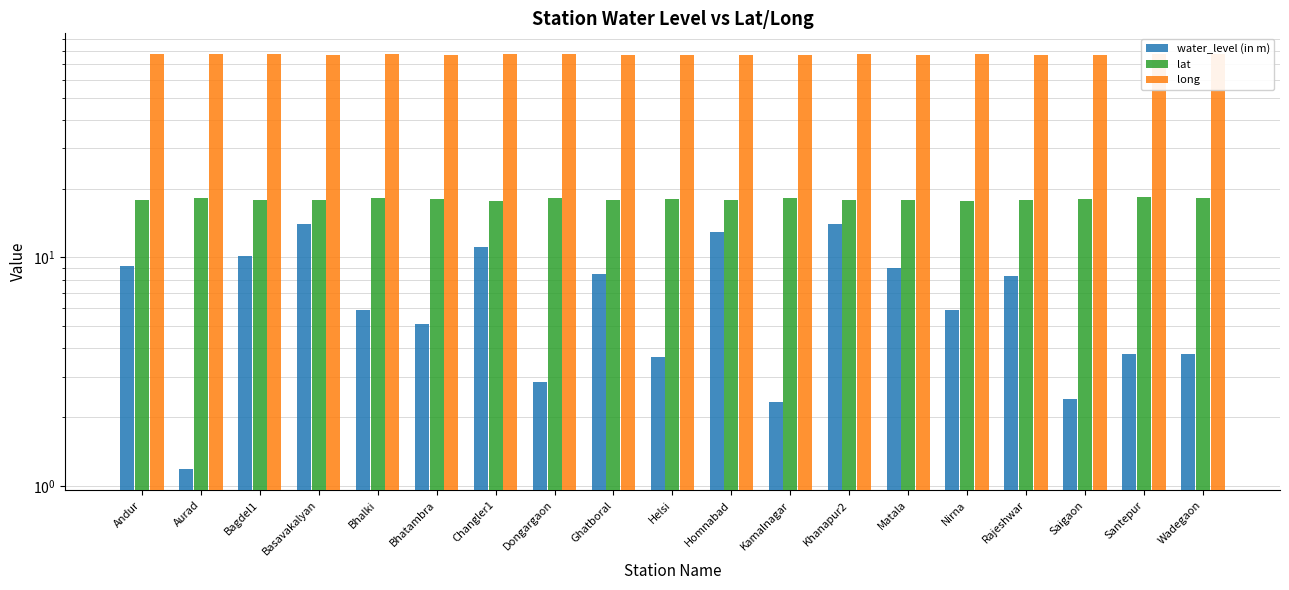

What is the approximate value of long at Andur?

77.4